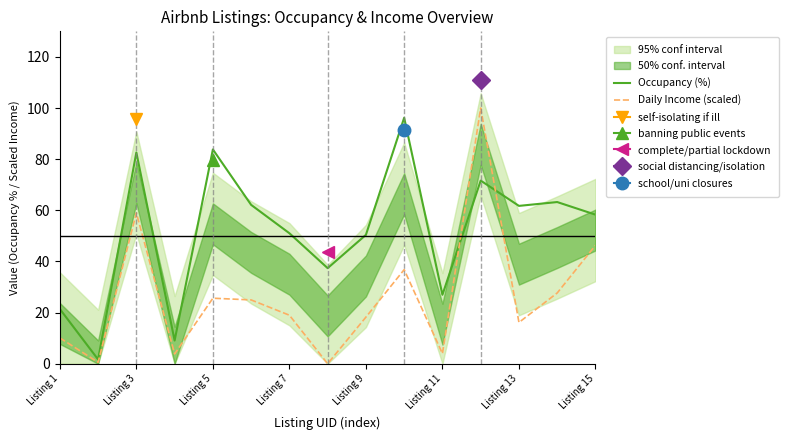

Where is the first local maximum for Occupancy (%)?

Listing 3